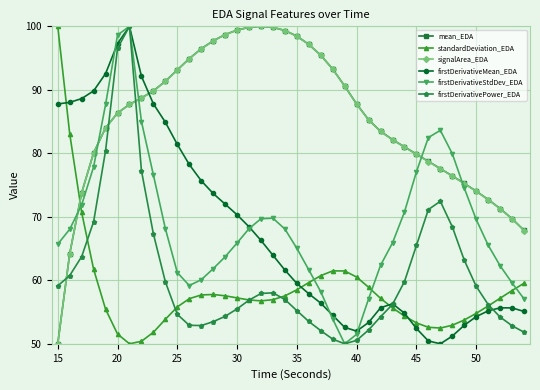

At how many categories does at least one series exceed 94?

15